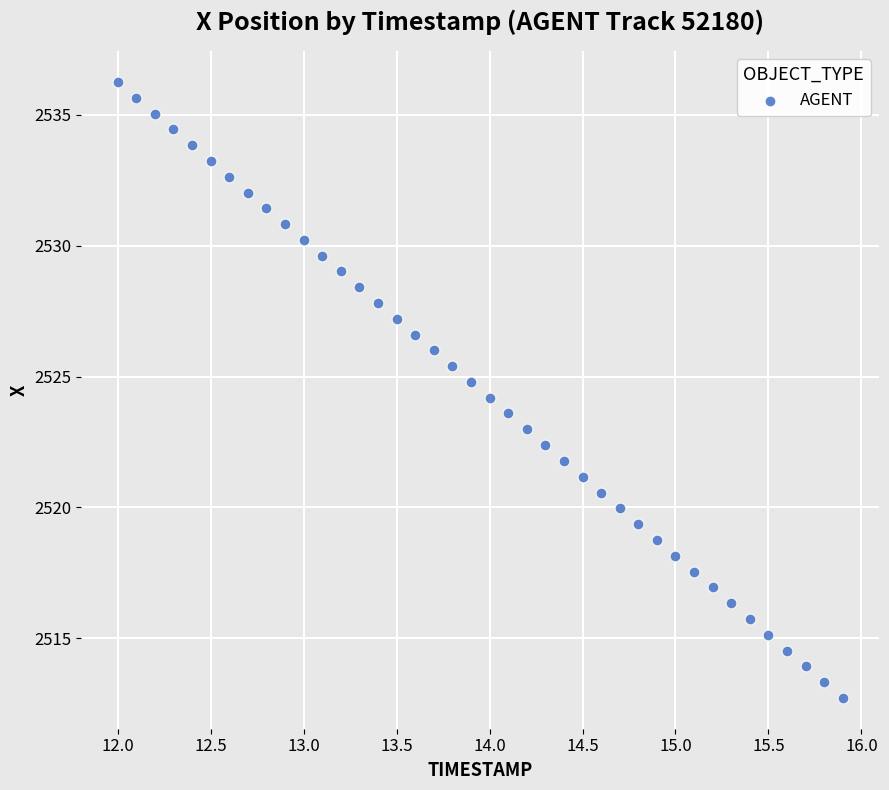

What is the range of X values (max minus min)?

3.9